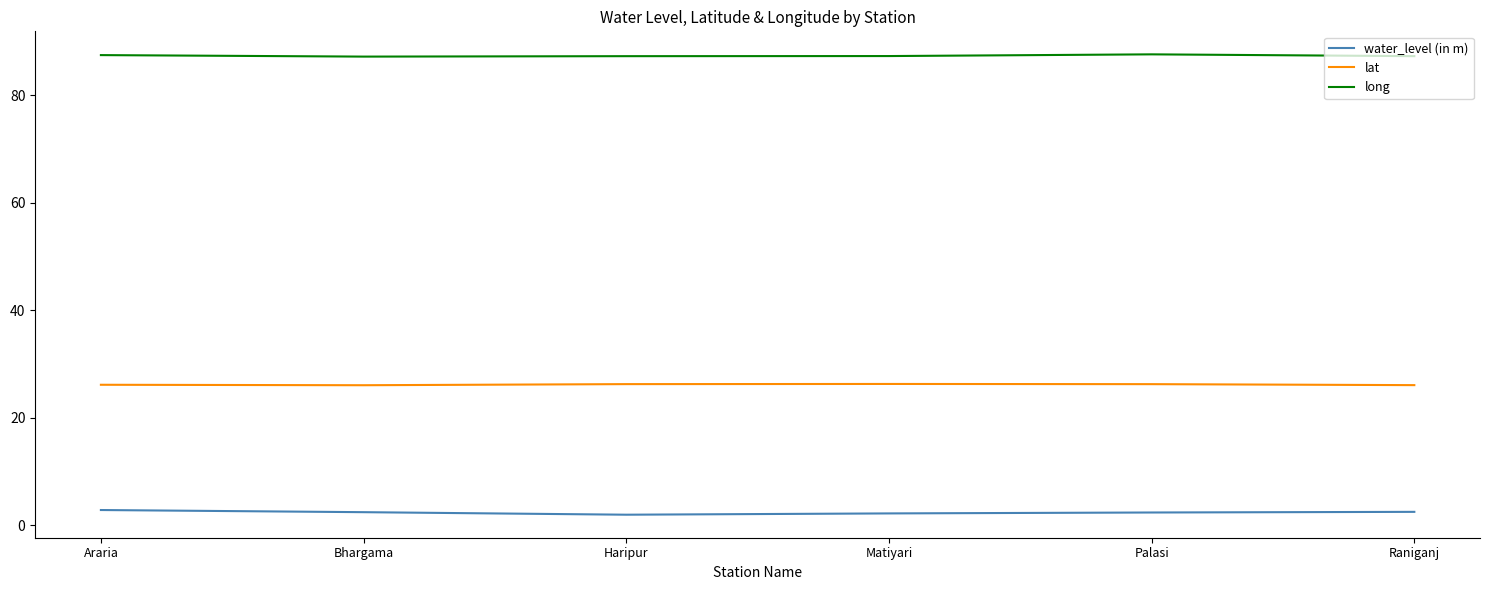

What is the minimum value for long?

87.2